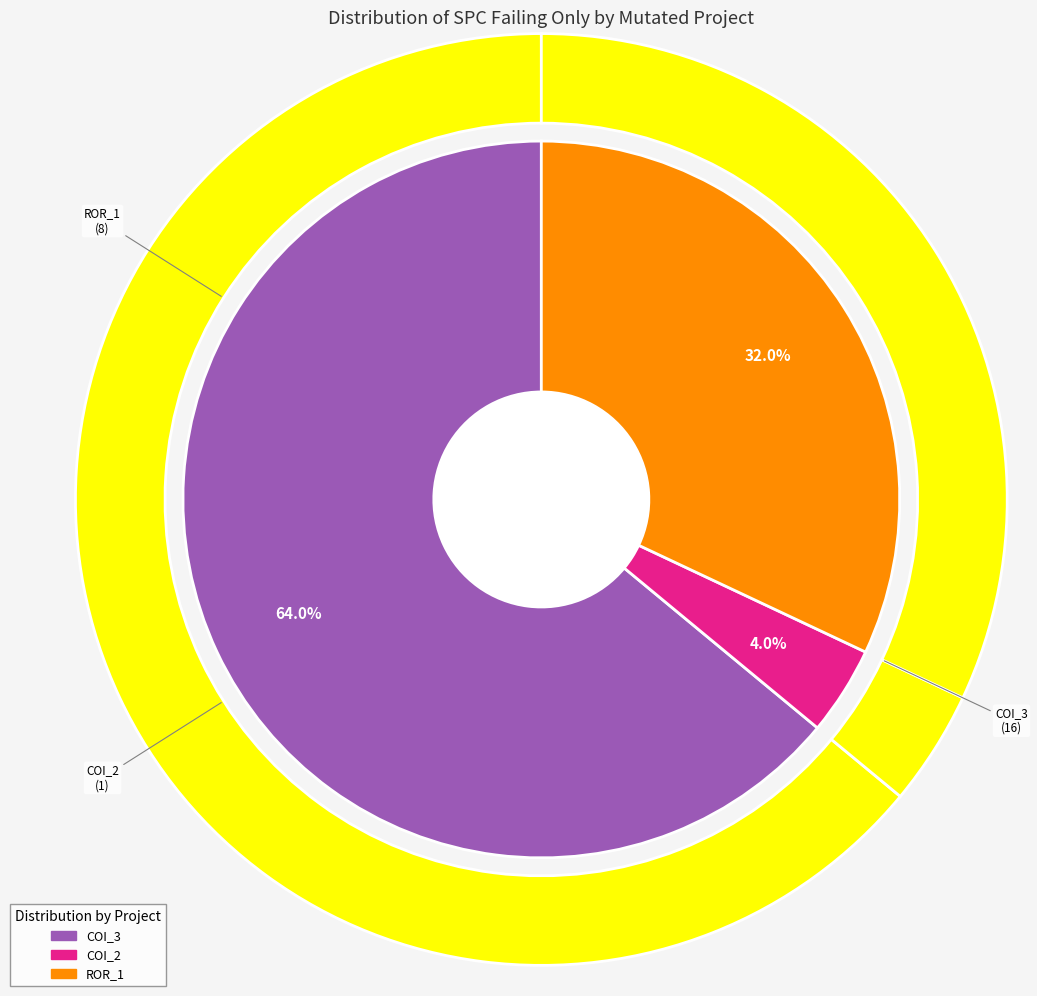

How many segments does this pie chart have?

3